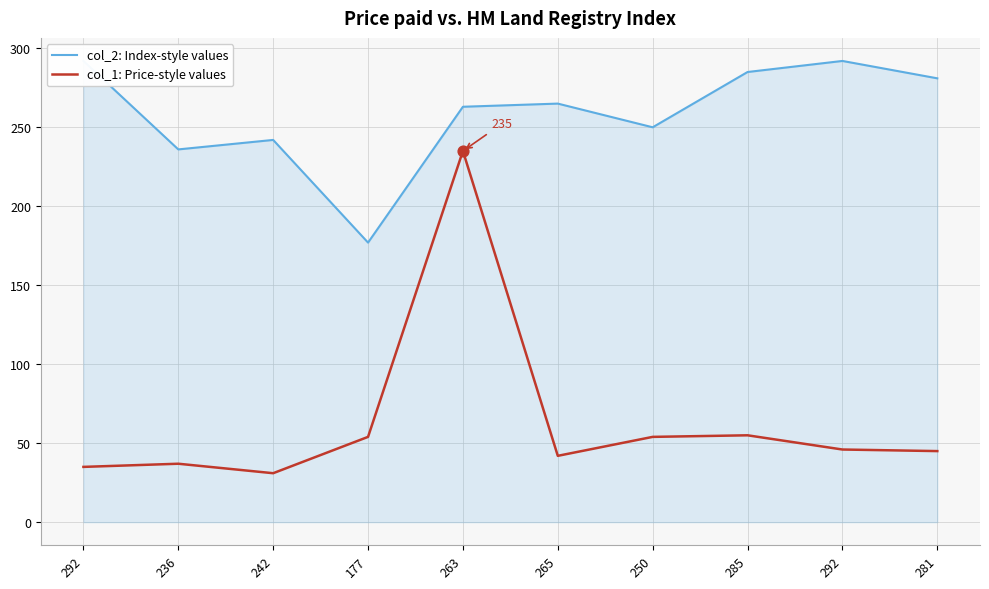

Which series has the largest Y range (max minus min)?

col_1: Price-style values